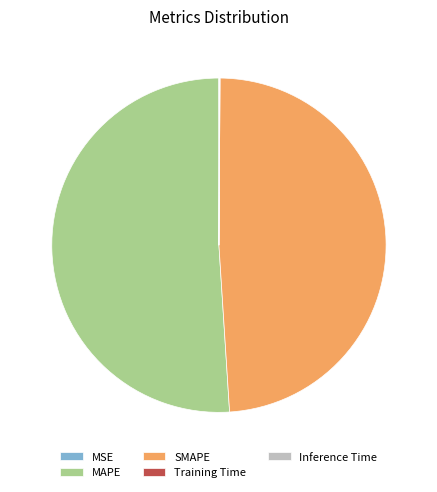

Which has a higher value, MAPE or SMAPE?

MAPE